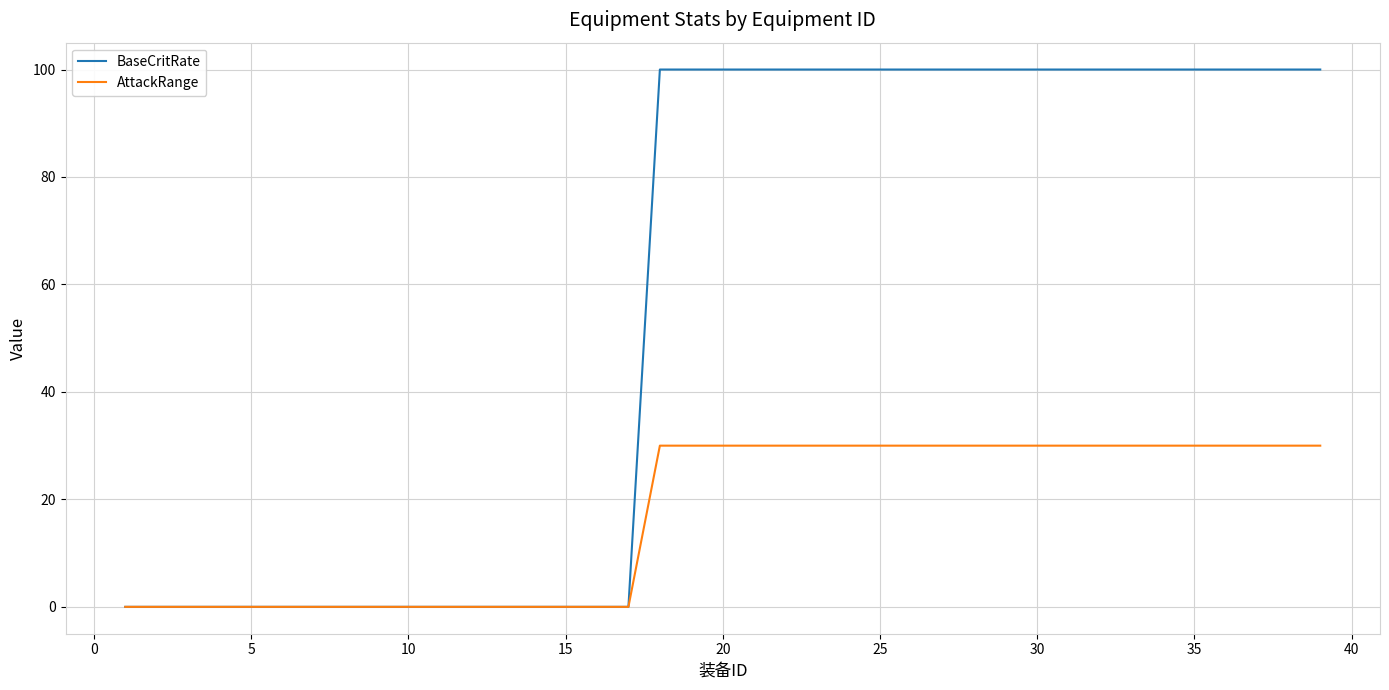

Which series has the largest total across all categories?

BaseCritRate